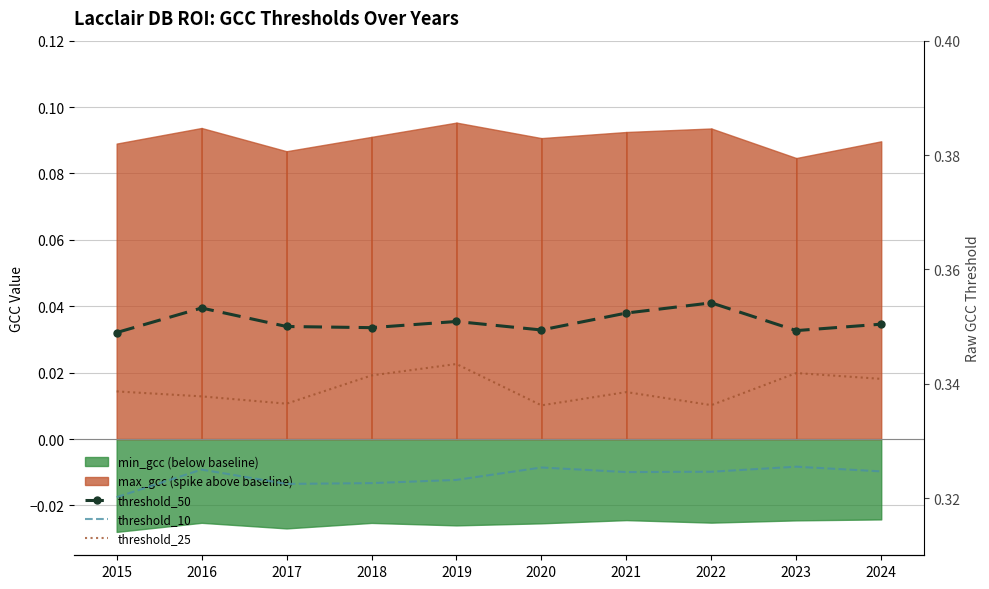

True or false: threshold_50 and threshold_10 cross at least once.

False